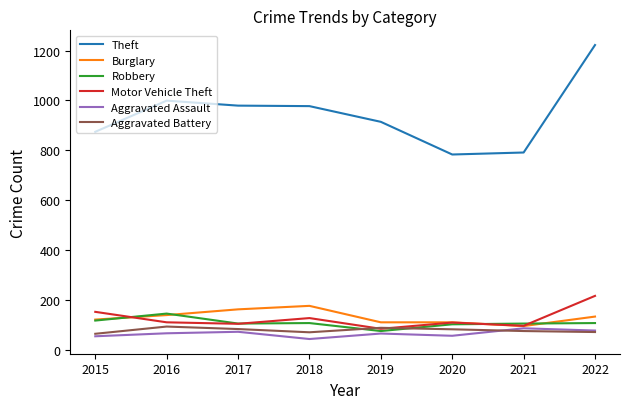

In Motor Vehicle Theft, how many points are higher than both neighbors (excluding endpoints)?

2